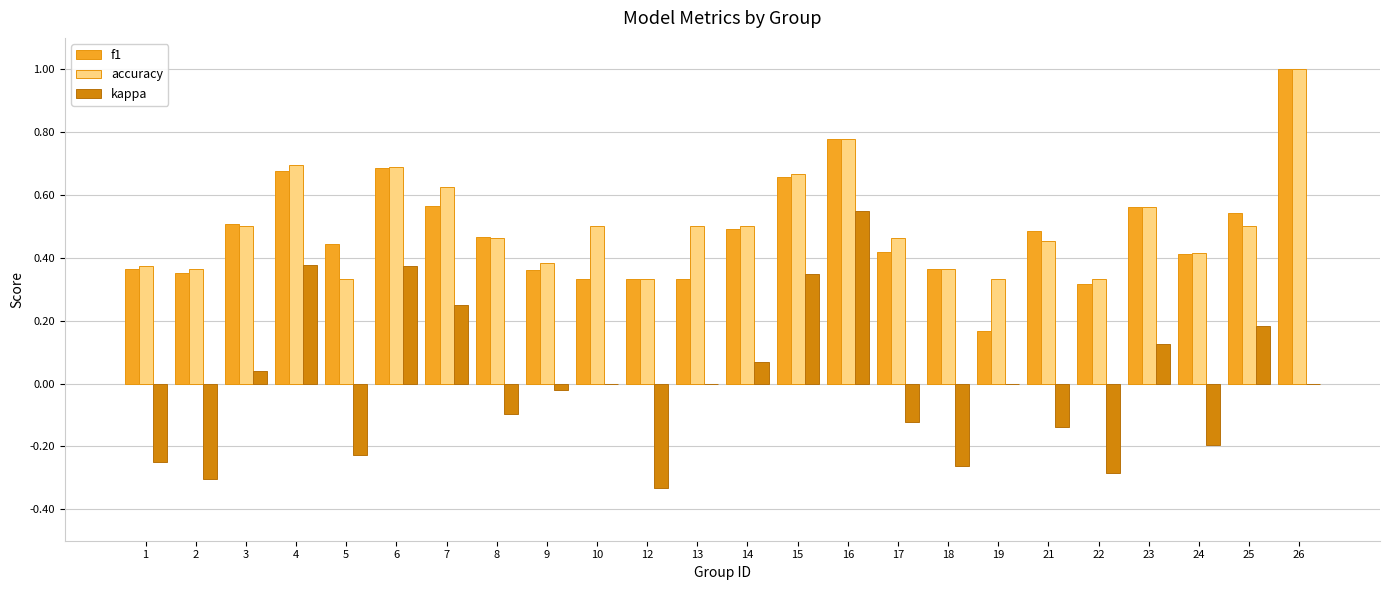

Is the value of f1 at 15 greater than the value of kappa at 15?

Yes